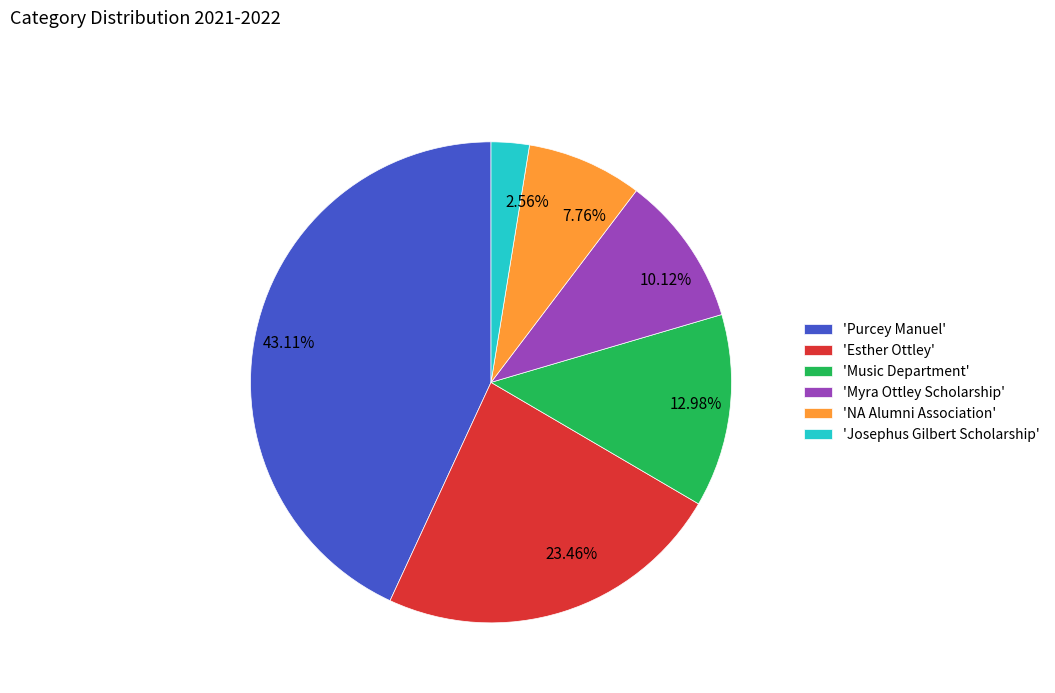

Do 10.12% and 12.98% together represent more than half of the pie?

No